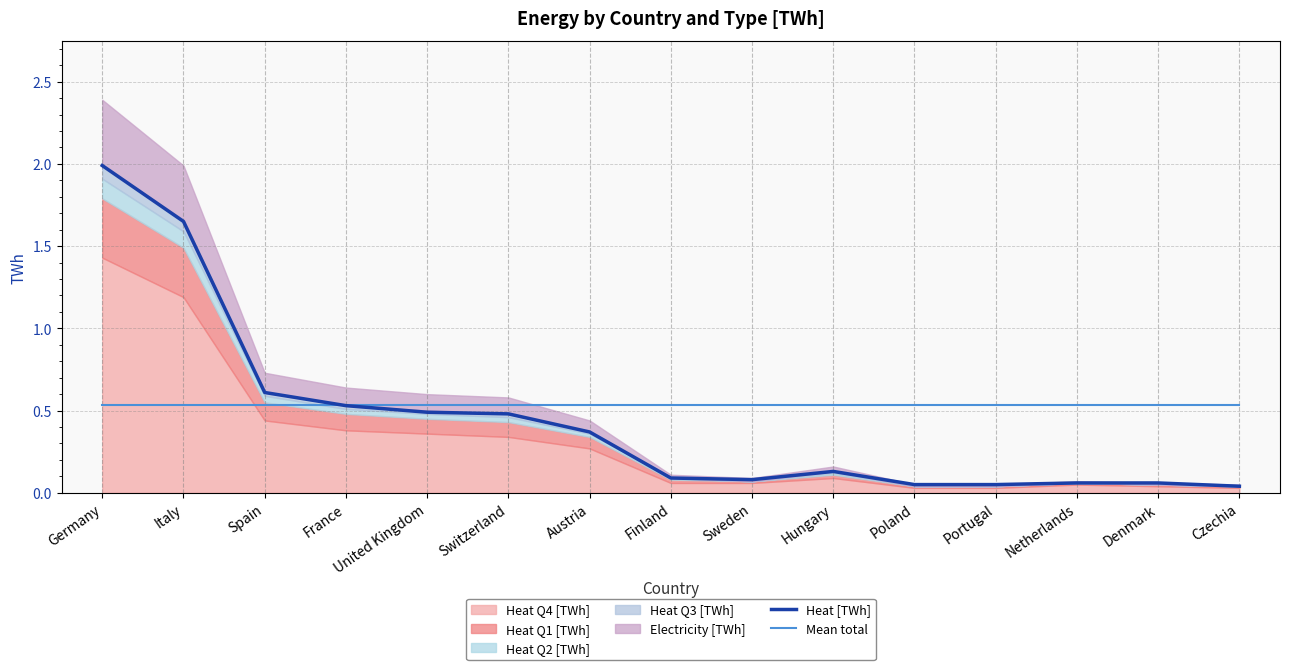

What is the label of the 6th point from the right?

Hungary